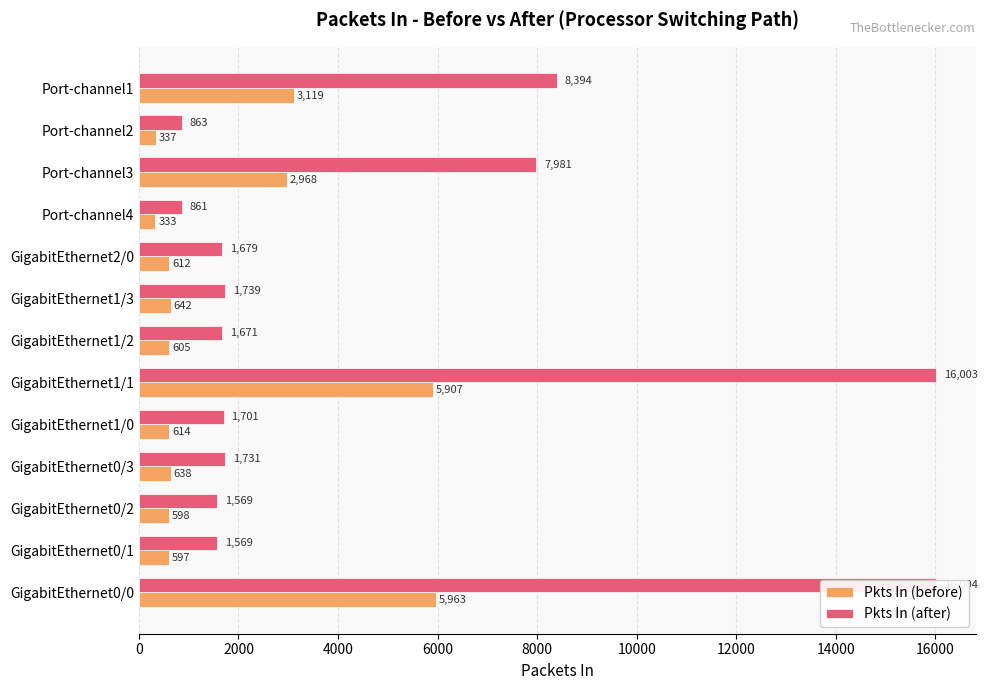

Reading left to right, extract all data points from this chart.

Pkts In (before): 5963	597	598	638	614	5907	605	642	612	333	2968	337	3119
Pkts In (after): 16004	1569	1569	1731	1701	16003	1671	1739	1679	861	7981	863	8394